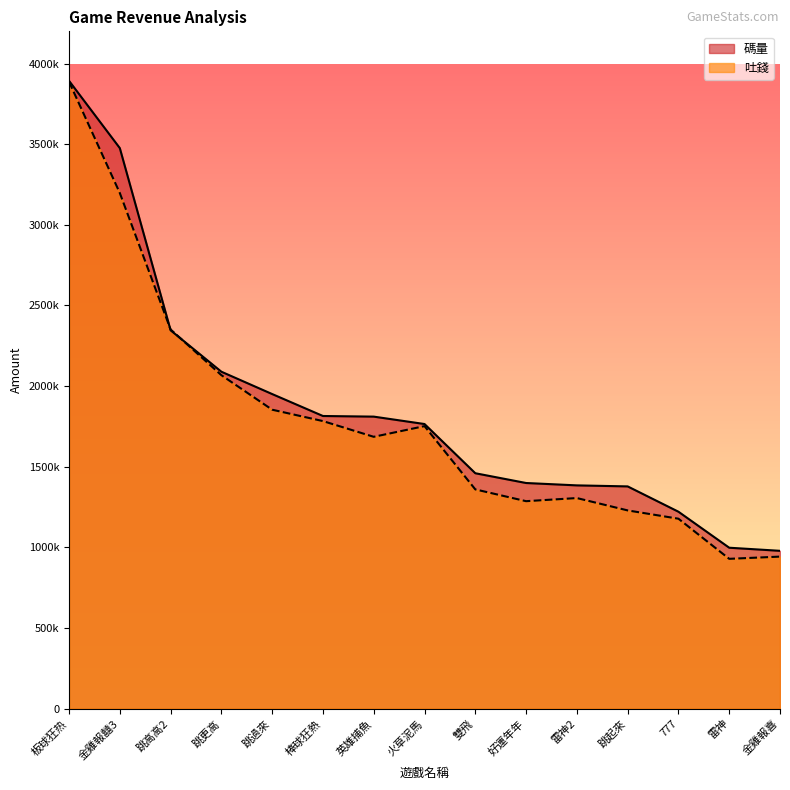

Which category has the lowest value across all series?

雷神